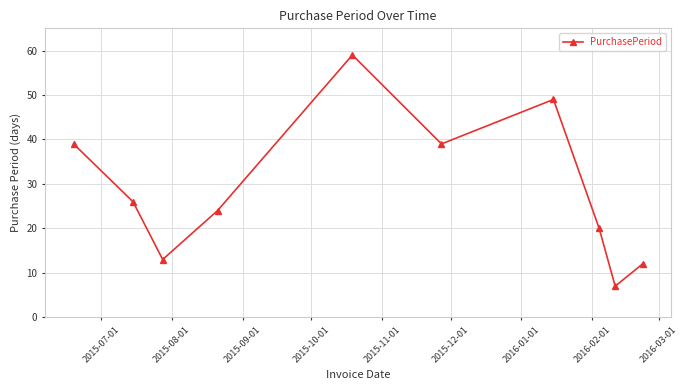

Reading right to left, extract all data points from this chart.

12	7	20	49	39	59	24	13	26	39